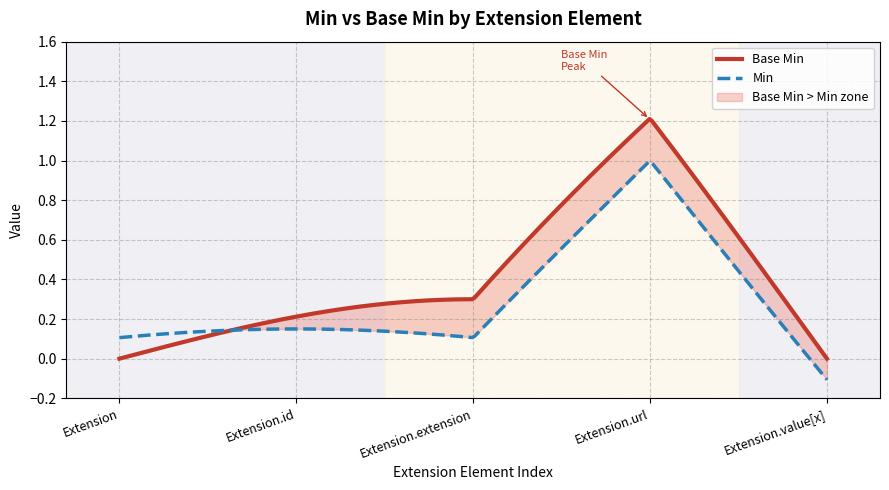

What are all the series names shown in the legend?

Base Min, Min